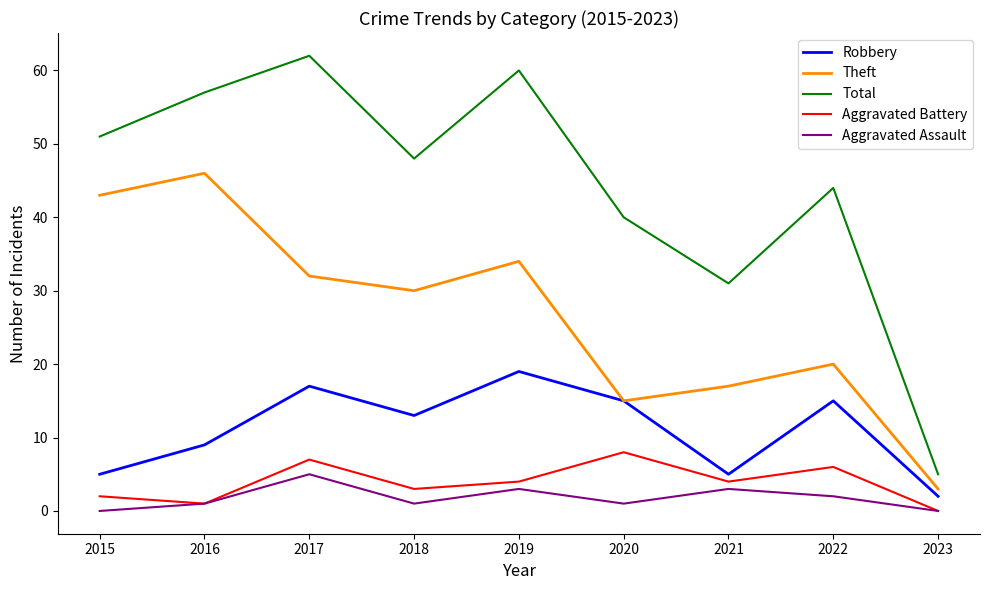

True or false: Theft and Total cross at least once.

False